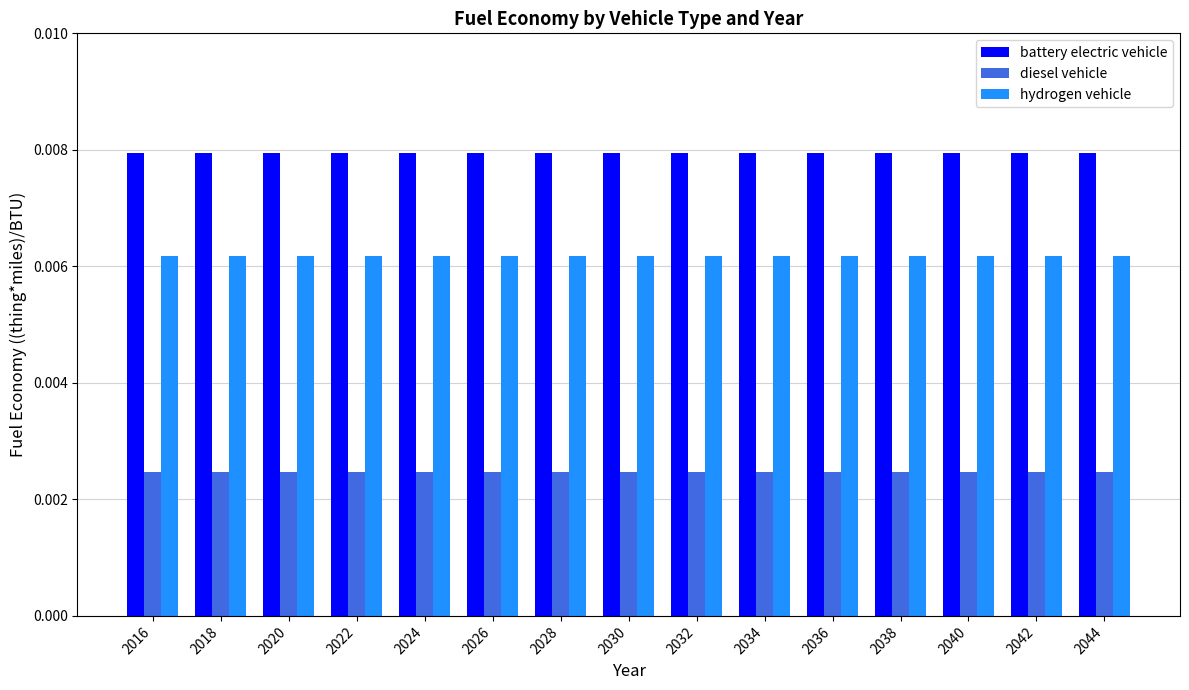

Does the chart contain any negative values?

No